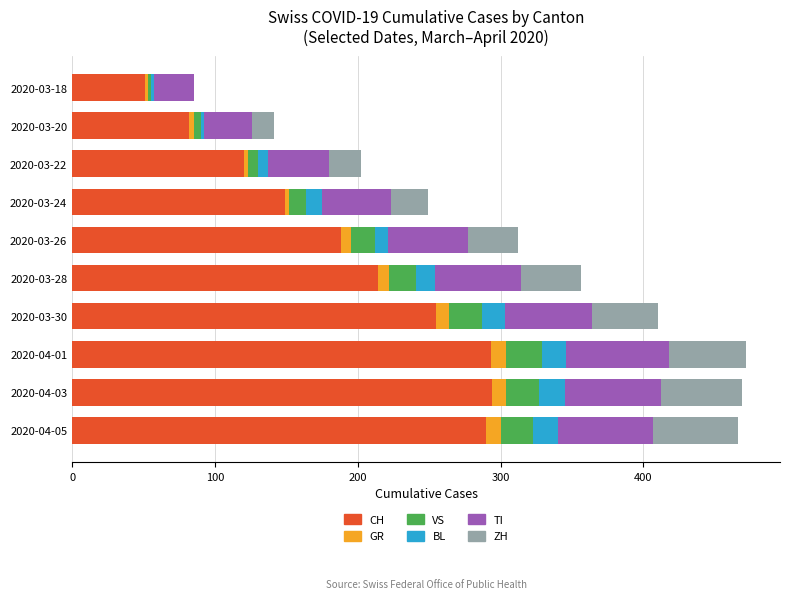

What is the maximum value for CH?

294